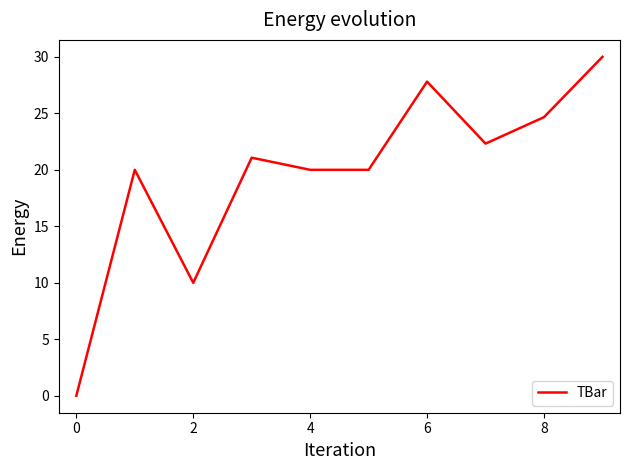

What is the greatest value displayed?

30.0